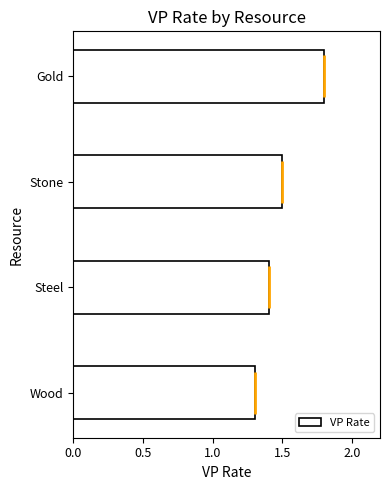

How many values are between 1 and 2?

4